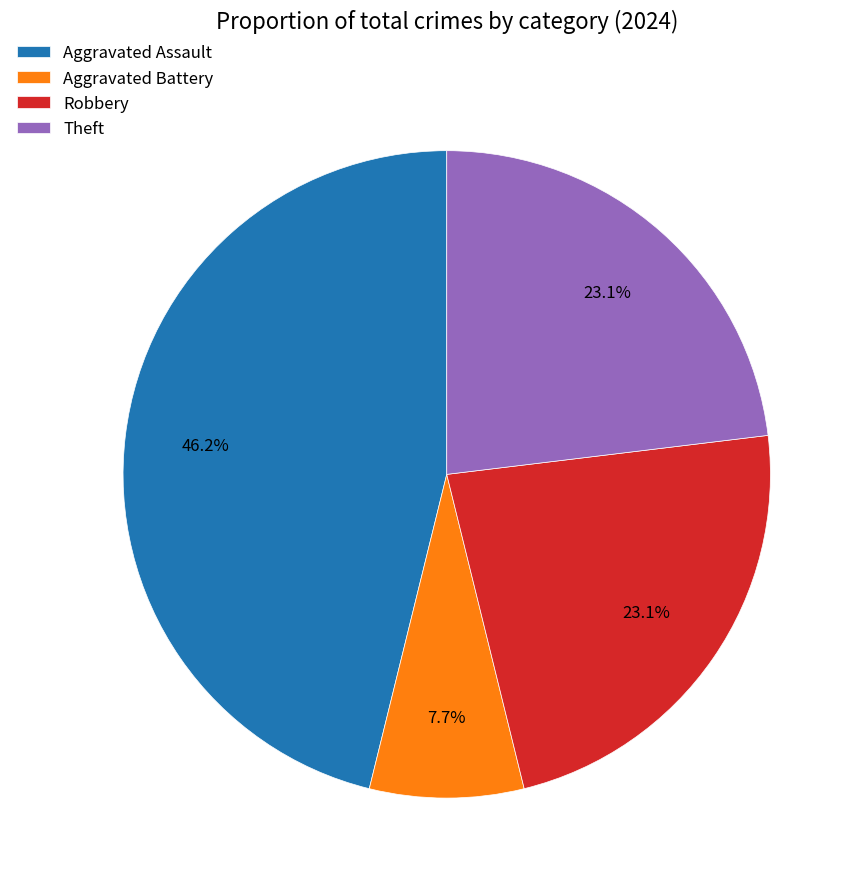

Which slice is the smallest?

Aggravated Battery